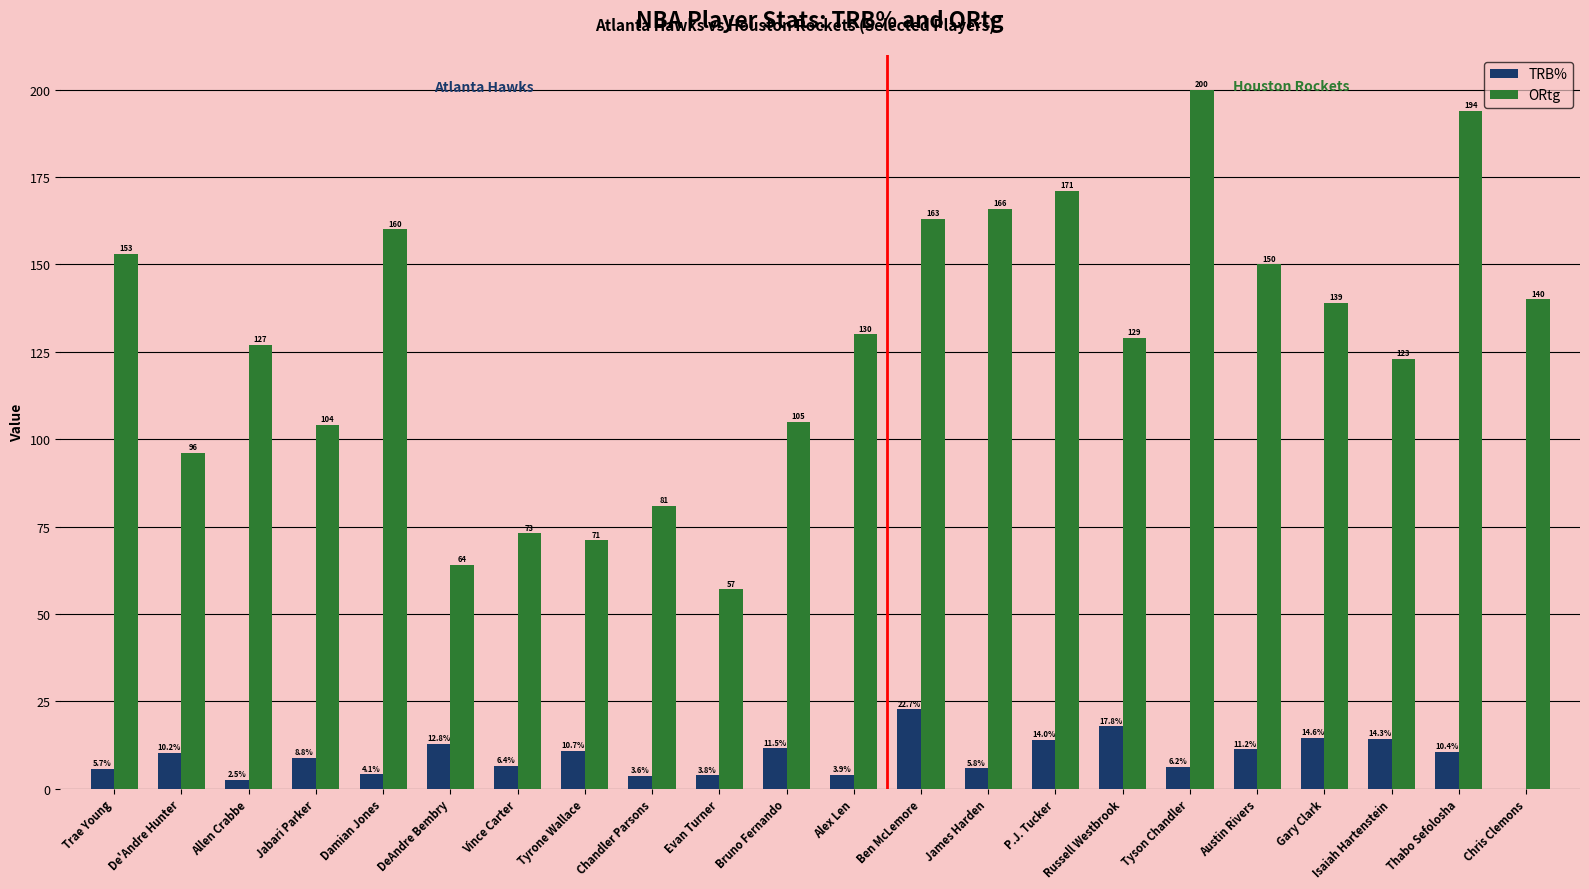

What is the maximum value for ORtg?

200.0